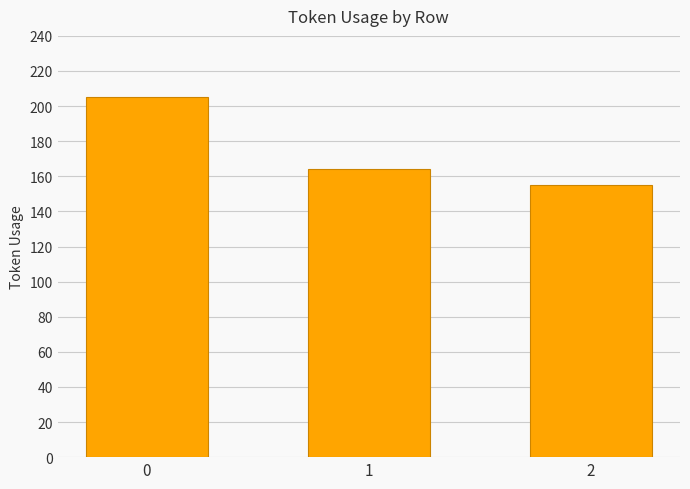

Does the chart contain any negative values?

No